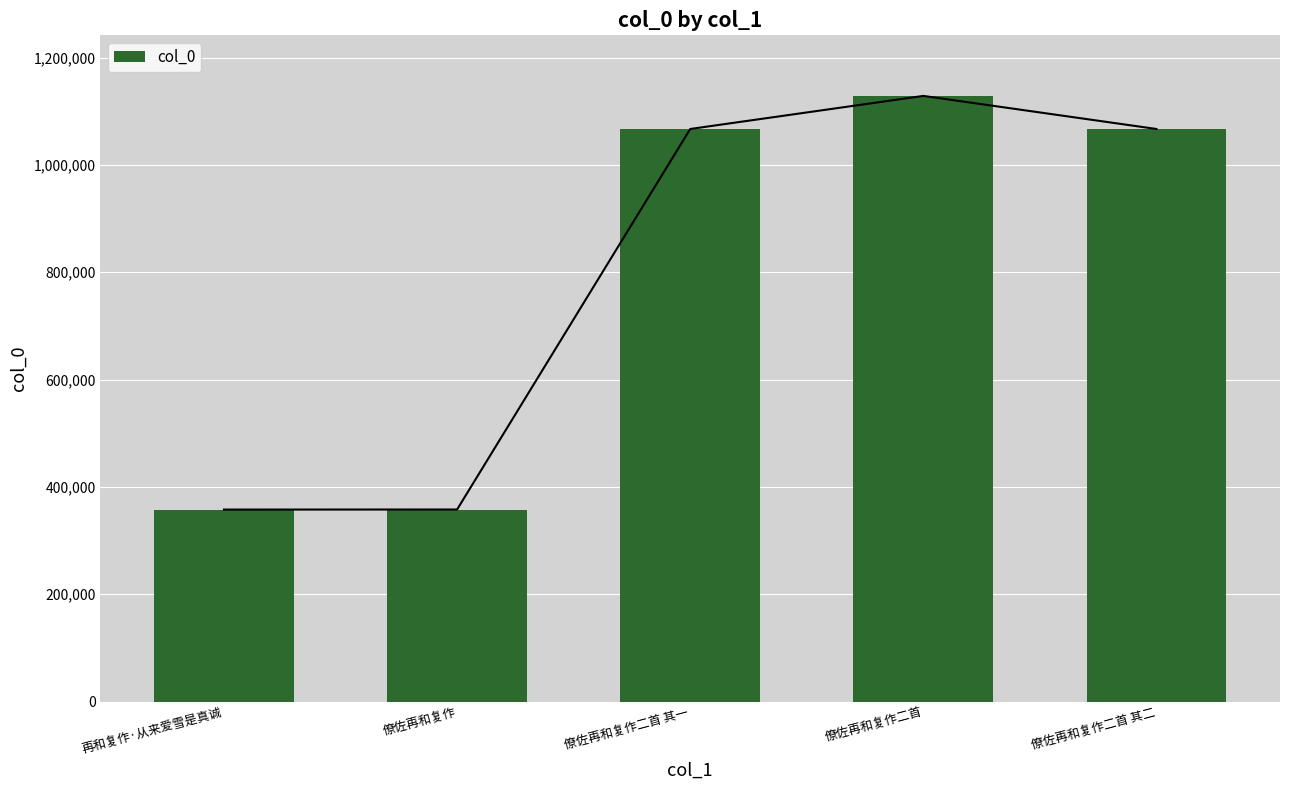

Rank the categories by value from lowest to highest.

再和复作·从来爱雪是真诚, 僚佐再和复作, 僚佐再和复作二首 其一, 僚佐再和复作二首 其二, 僚佐再和复作二首